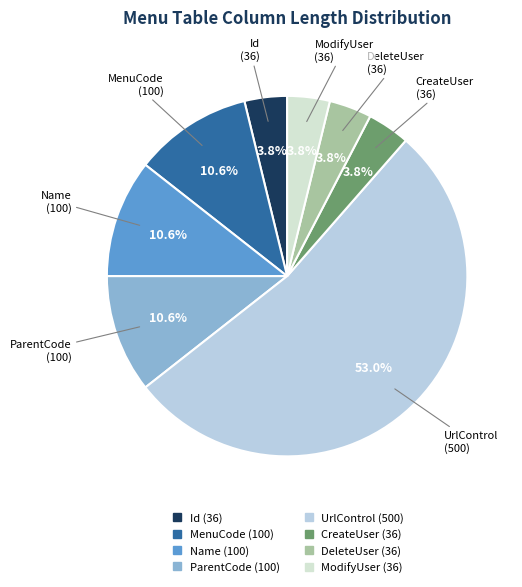

Is it true that ModifyUser is 4% of the pie?

True